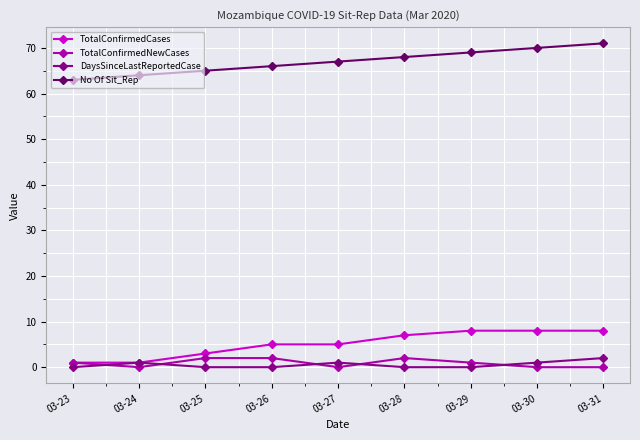

What is the approximate value of No Of Sit_Rep at 03-31?

71